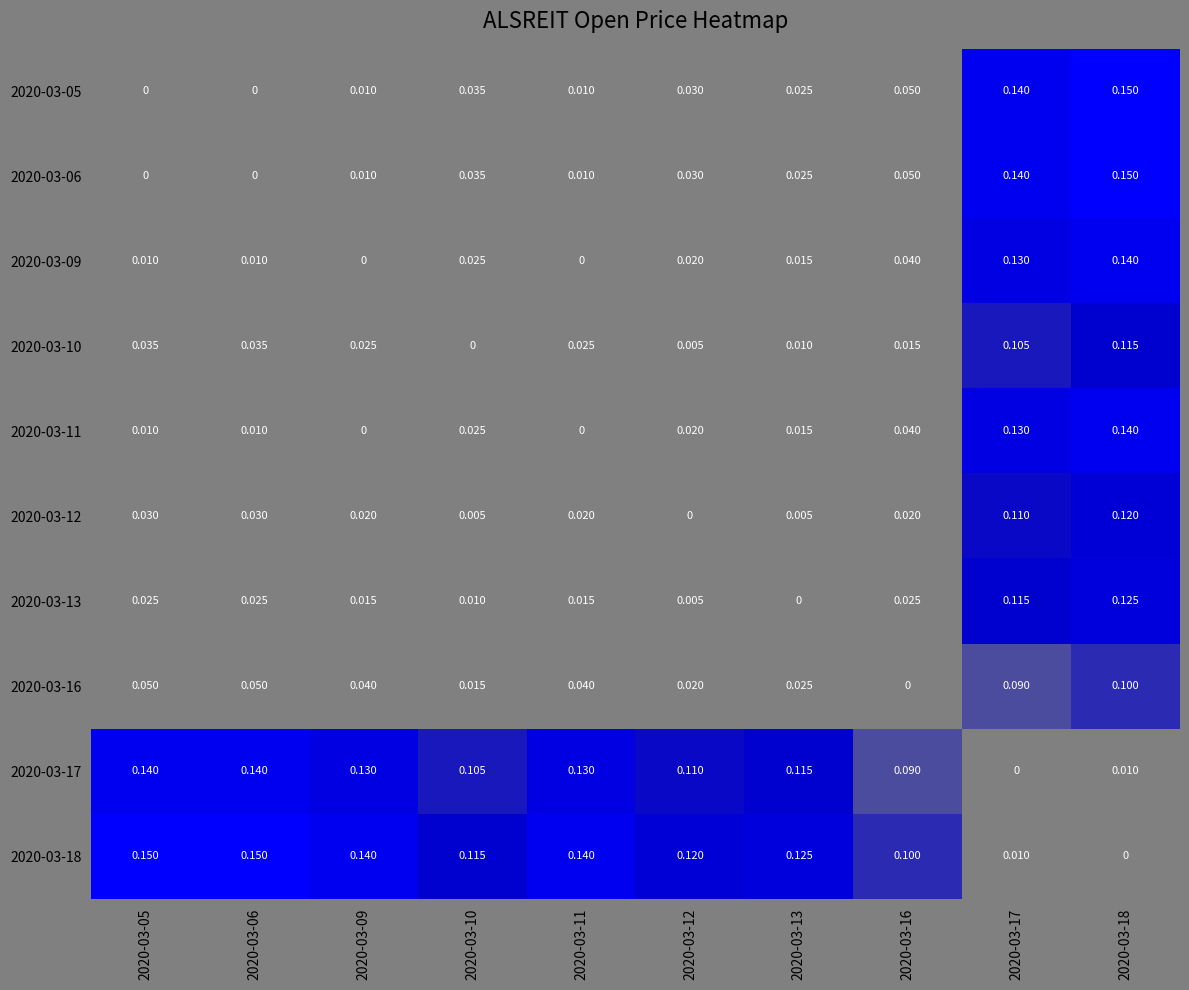

At how many categories does at least one series exceed 0?

10